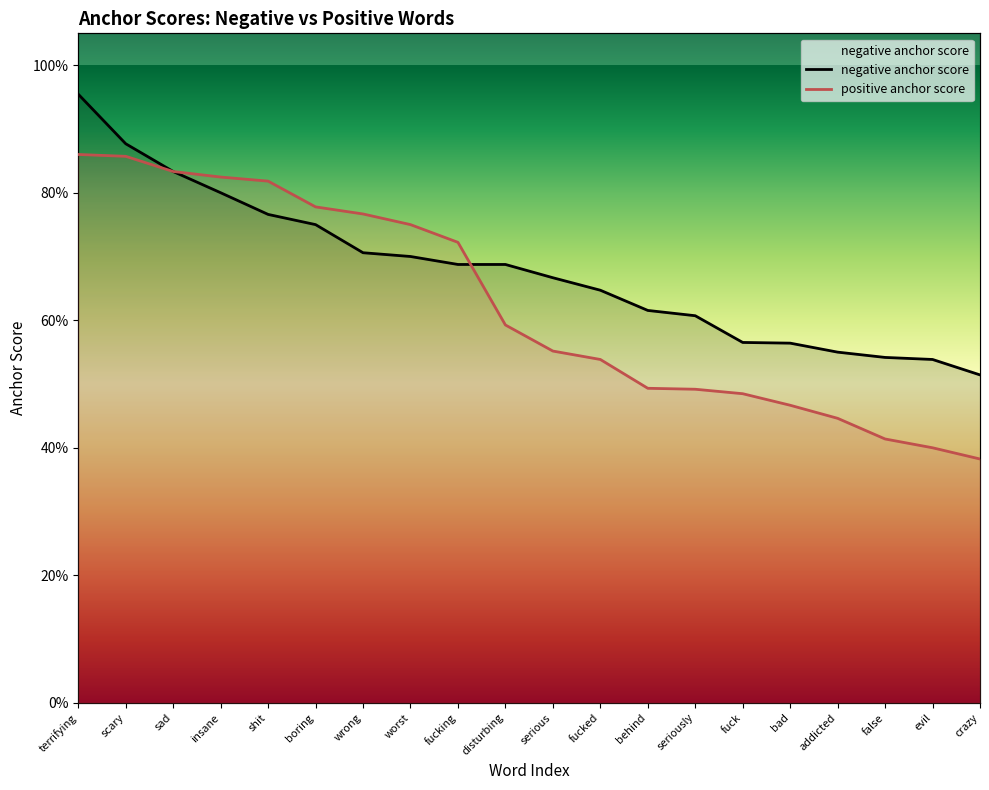

Which series has the largest total across all categories?

negative anchor score